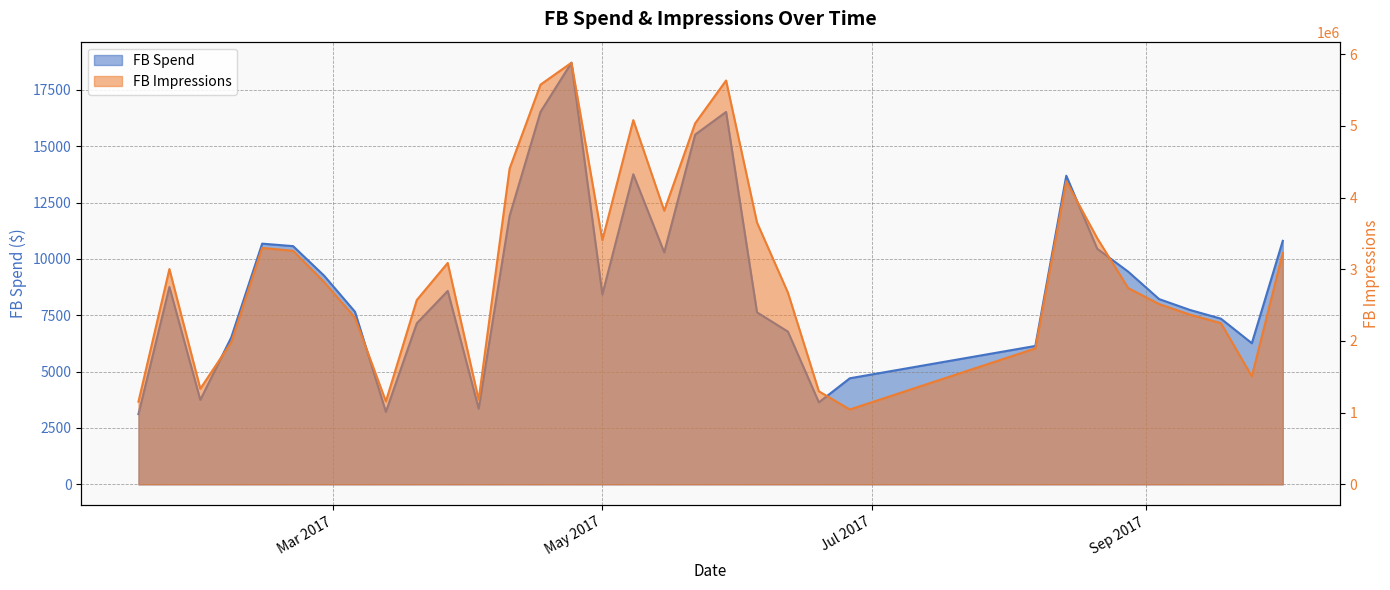

How many values in the FB Impressions series are below 2821837?

16